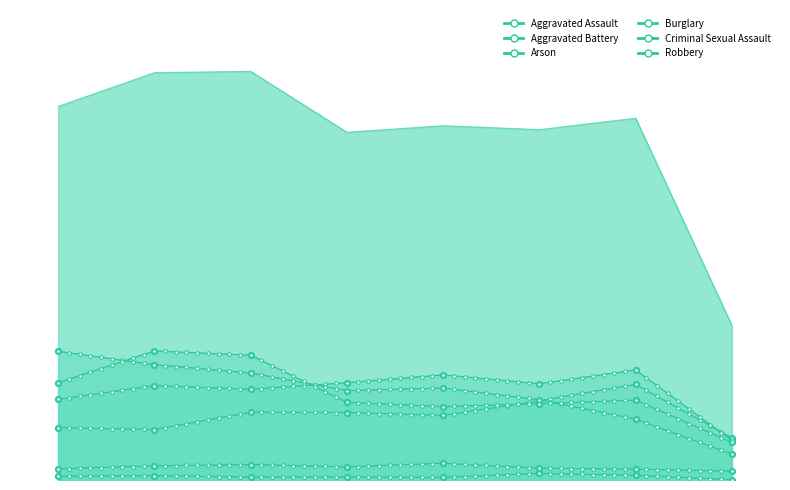

How many distinct data groups are displayed?

6